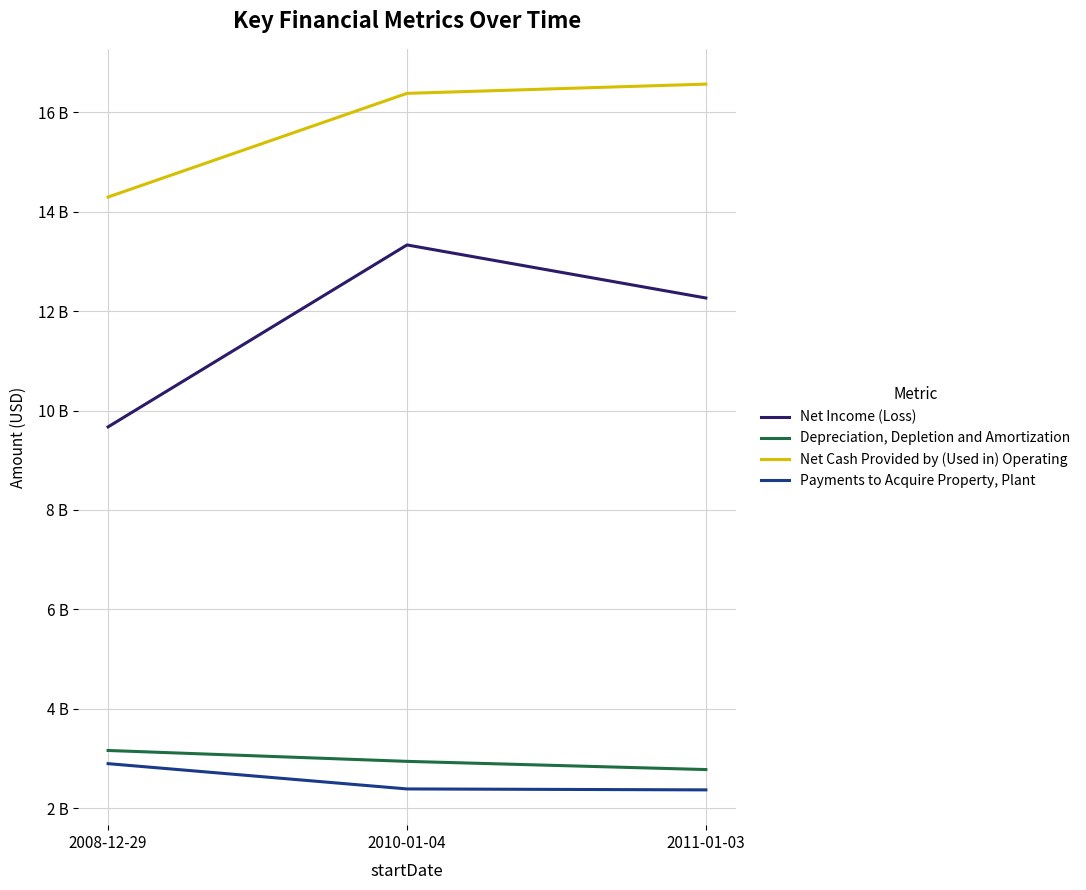

At which label is Net Cash Provided by (Used in) Operating closest to 15434500000?

2010-01-04